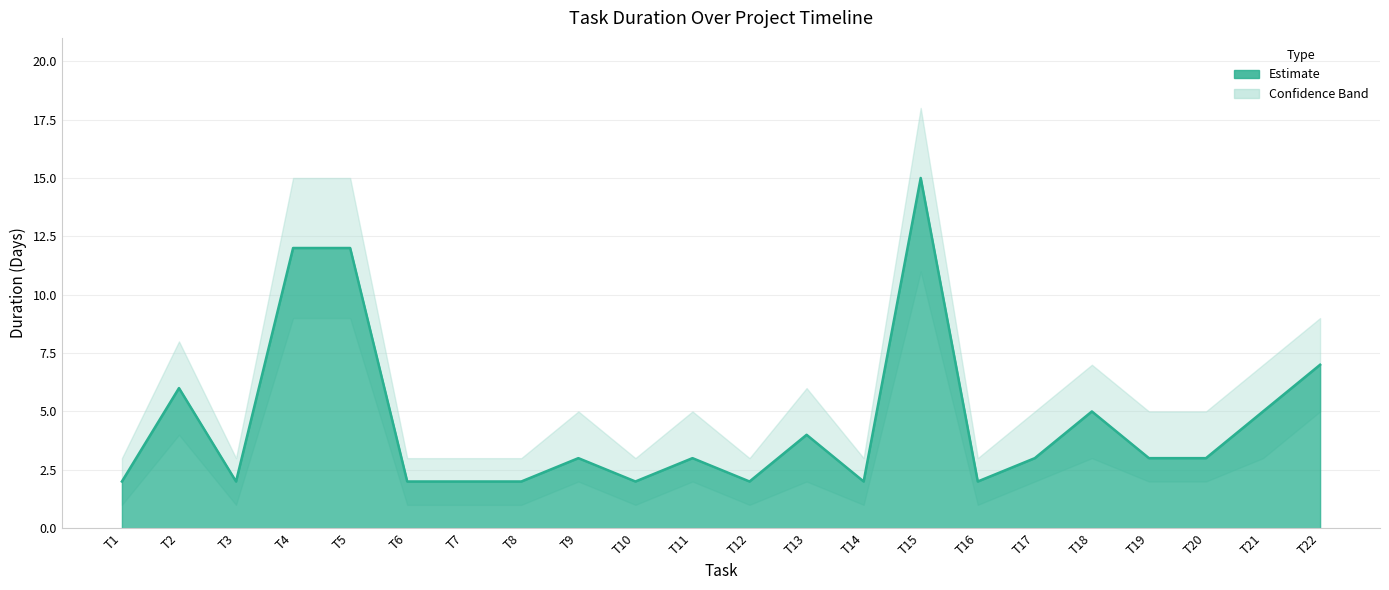

Does the chart have visible grid lines?

Yes